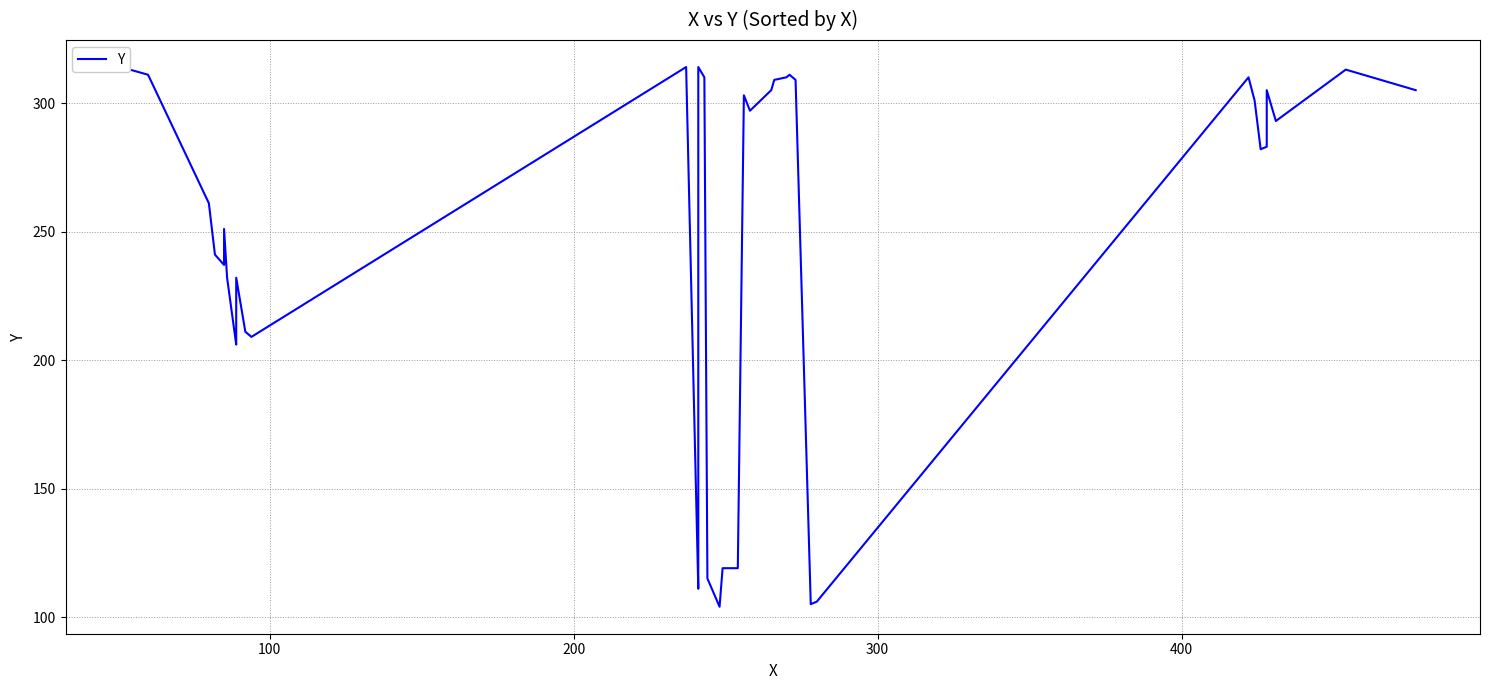

Reading left to right, what are all the values shown in this chart?

313	311	261	241	237	251	232	206	210	232	211	209	314	111	118	314	310	115	104	119	119	303	300	297	305	309	310	311	309	105	106	310	301	282	283	297	305	293	313	305